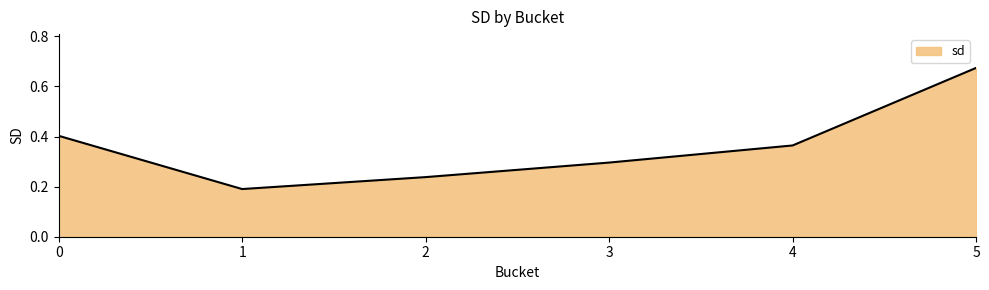

Rank the categories by value from highest to lowest.

5, 0, 4, 3, 2, 1